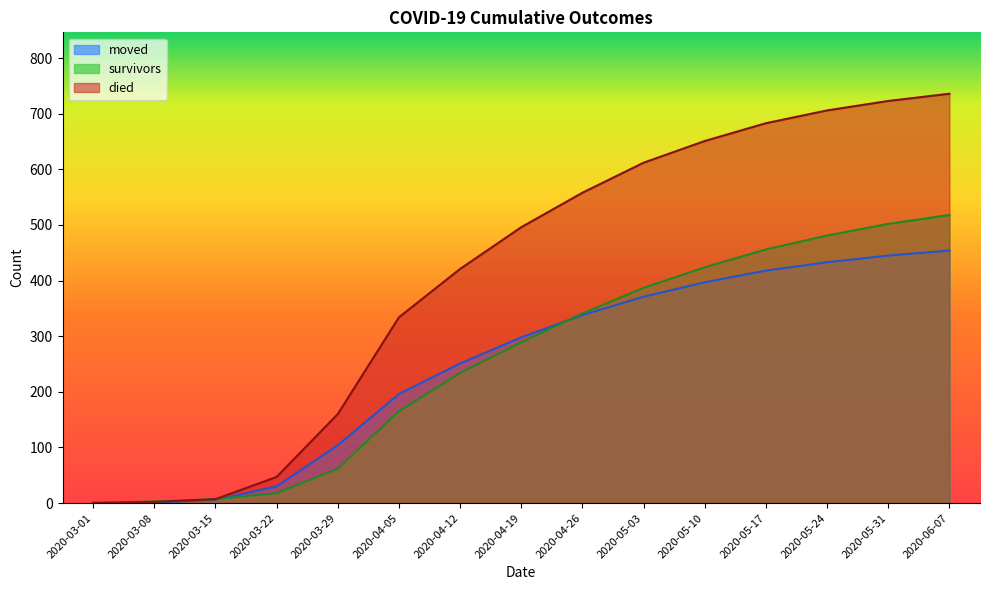

What is the approximate value of died at 2020-05-31, to the nearest 50?

700